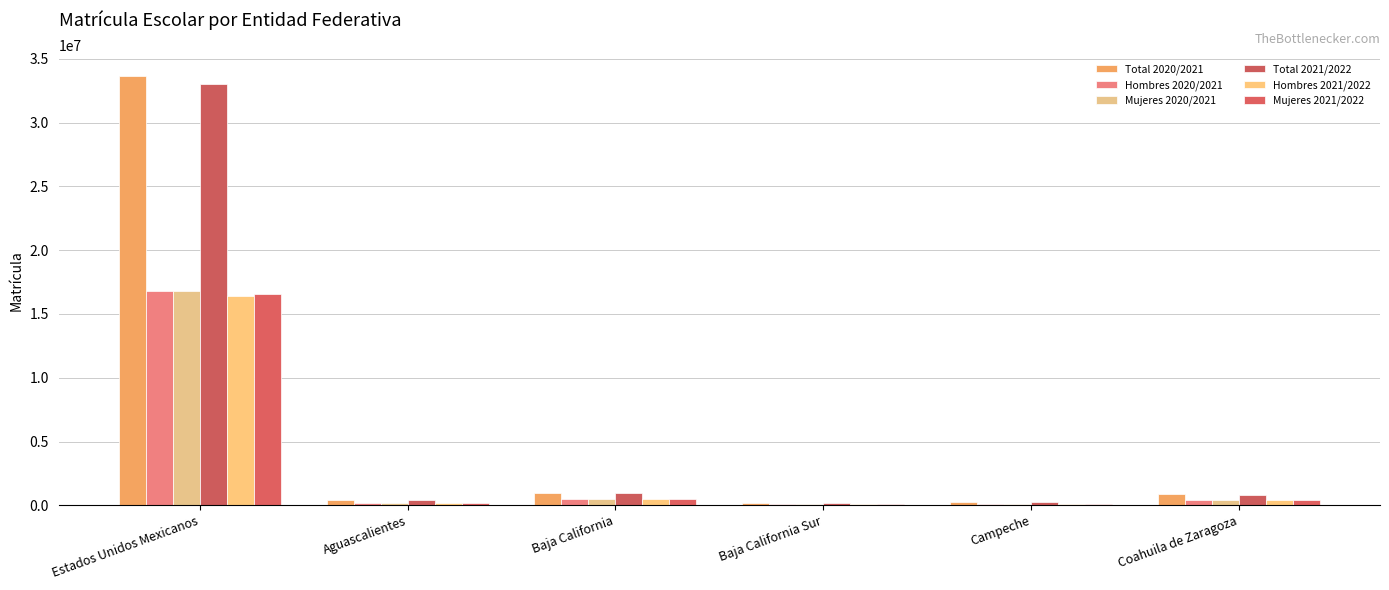

Where does the Hombres 2021/2022 series first go above 423700?

Estados Unidos Mexicanos